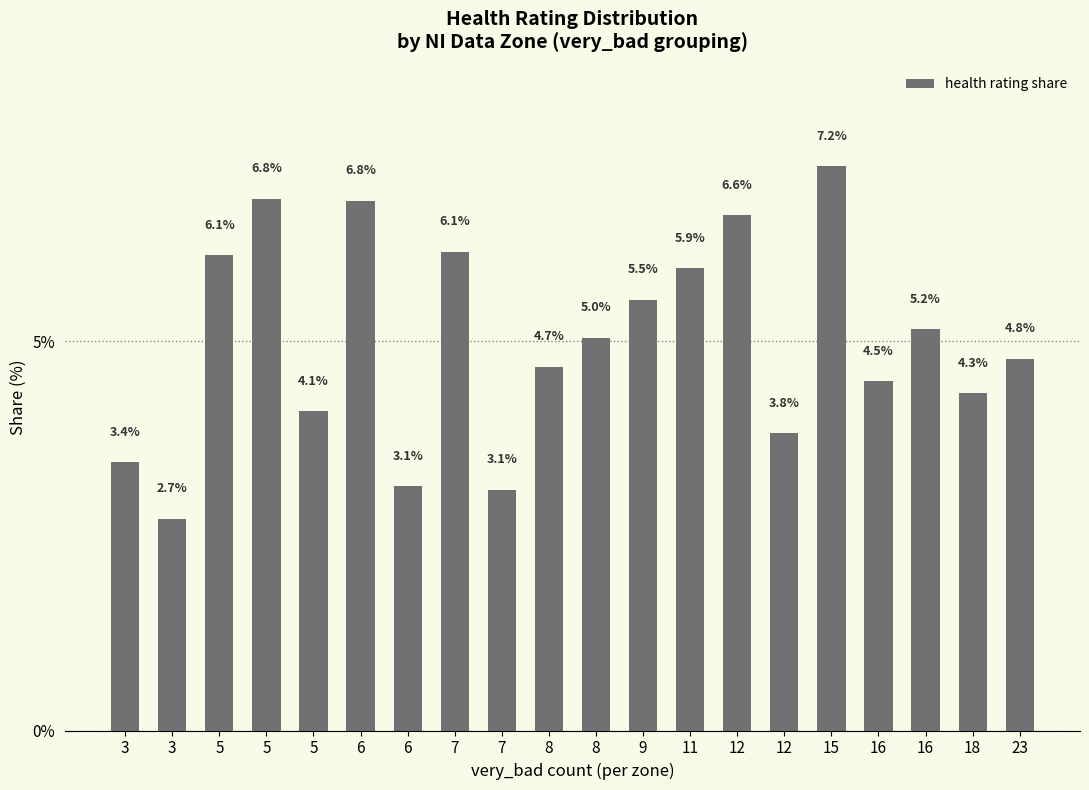

What is the approximate value at 8?

5.0